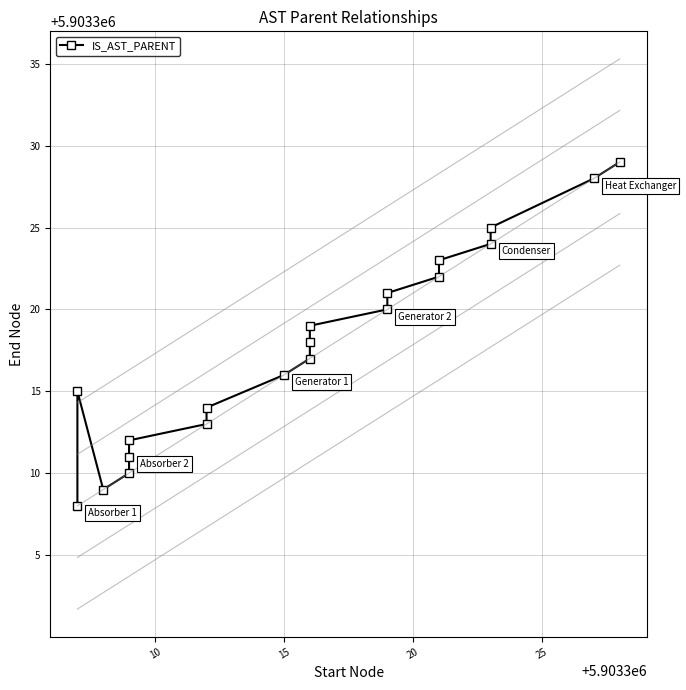

Reading left to right, transcribe all the data shown in this chart.

5903308	5903315	5903309	5903310	5903311	5903312	5903313	5903314	5903316	5903317	5903318	5903319	5903320	5903321	5903322	5903323	5903324	5903325	5903328	5903329